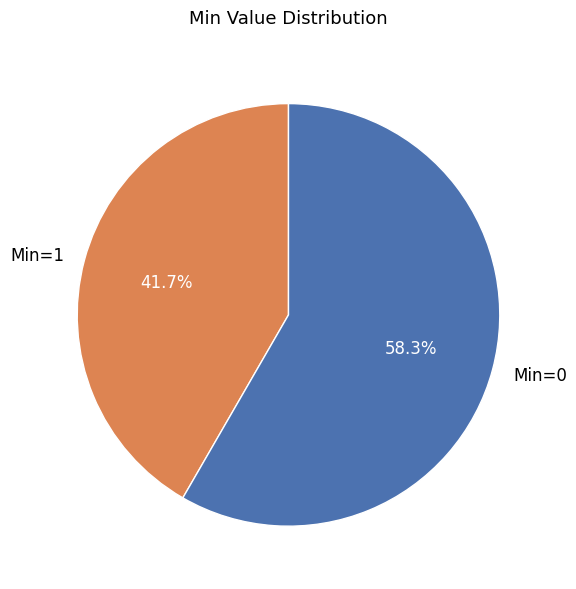

To the nearest percent, what is the average slice percentage?

50%